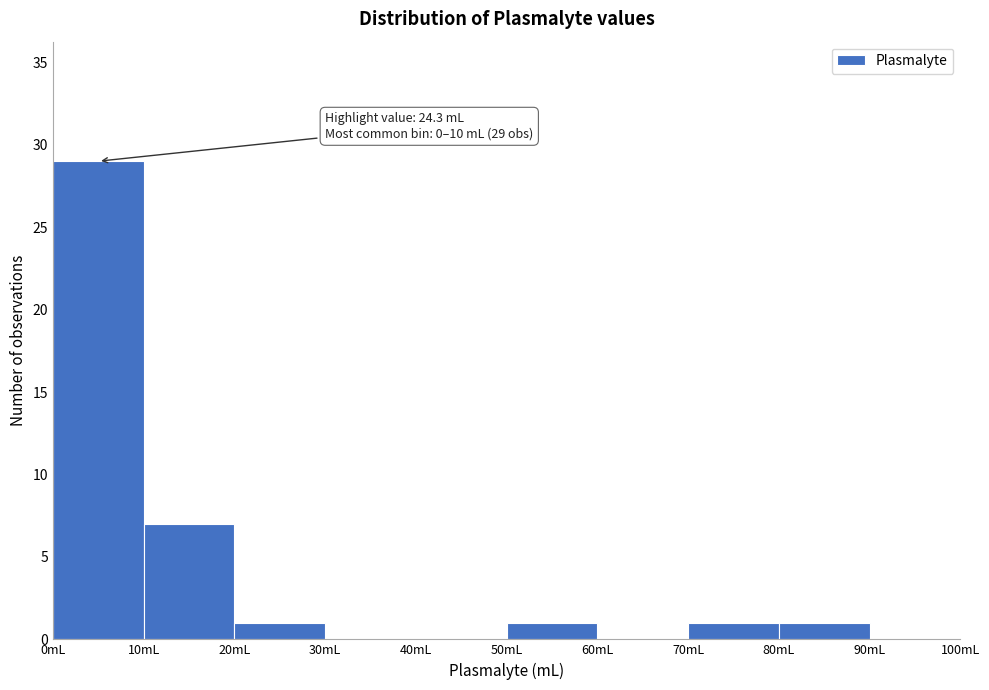

Over which range of the x-axis is the bar tallest?

0 to 10